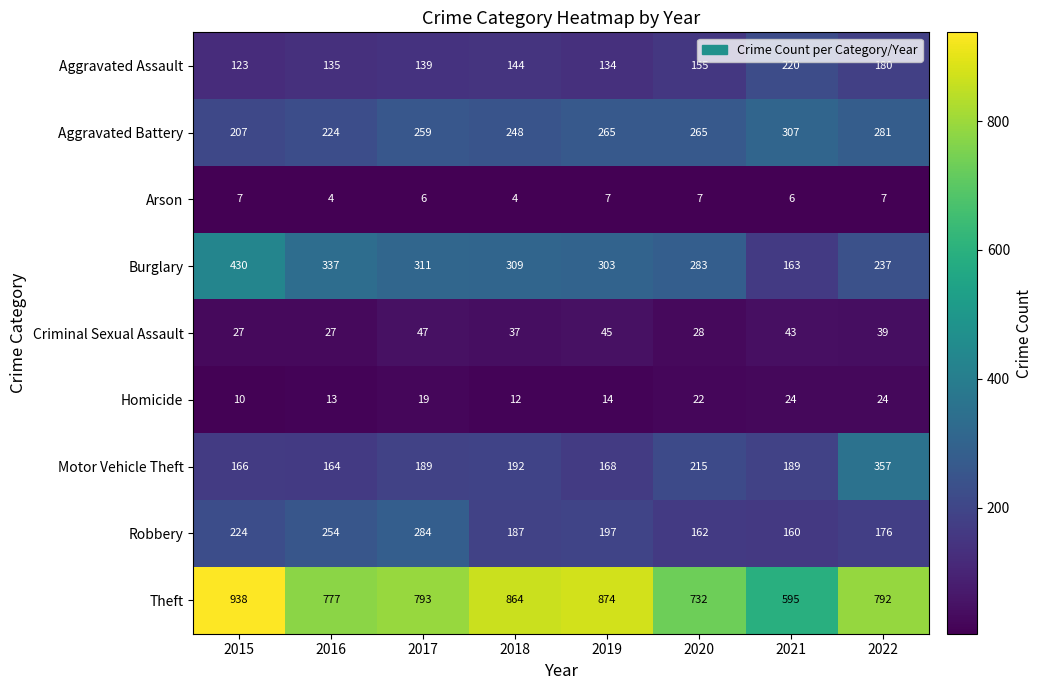

Which label corresponds to the largest value in the chart?

2015